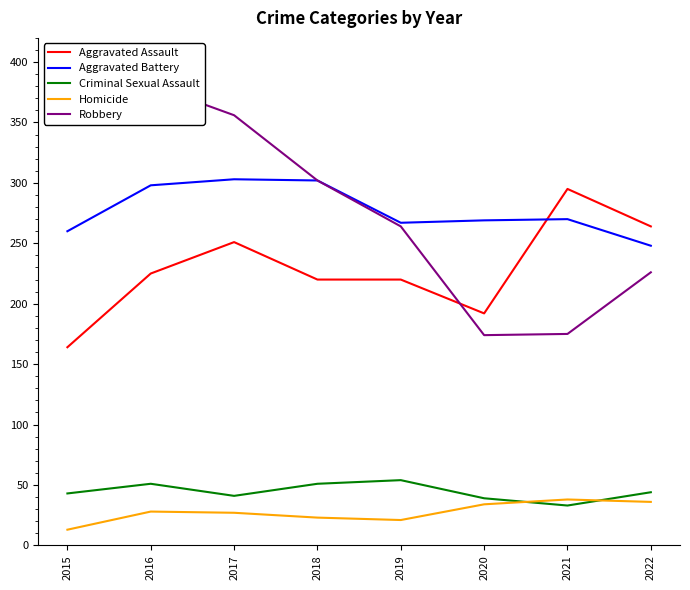

What is the difference between the Robbery values at 2021 and 2022?

51